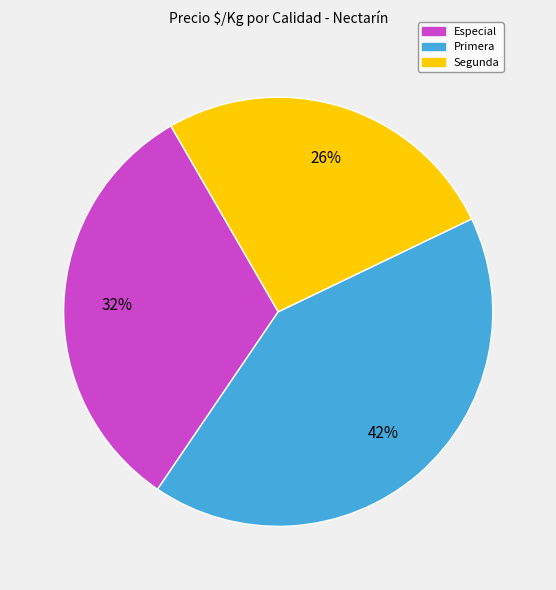

To the nearest percent, what is the average slice percentage?

33%